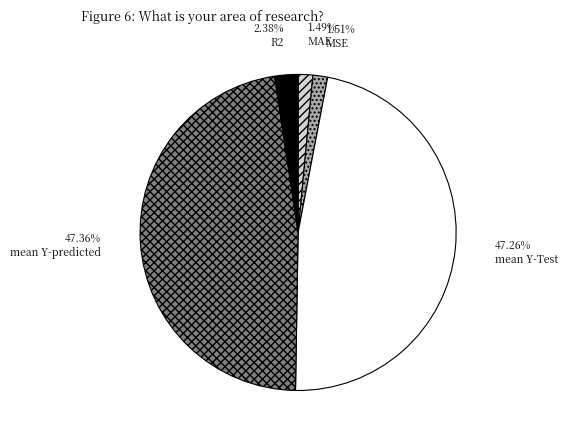

Between R2 and mean Y-Test, which is larger?

mean Y-Test